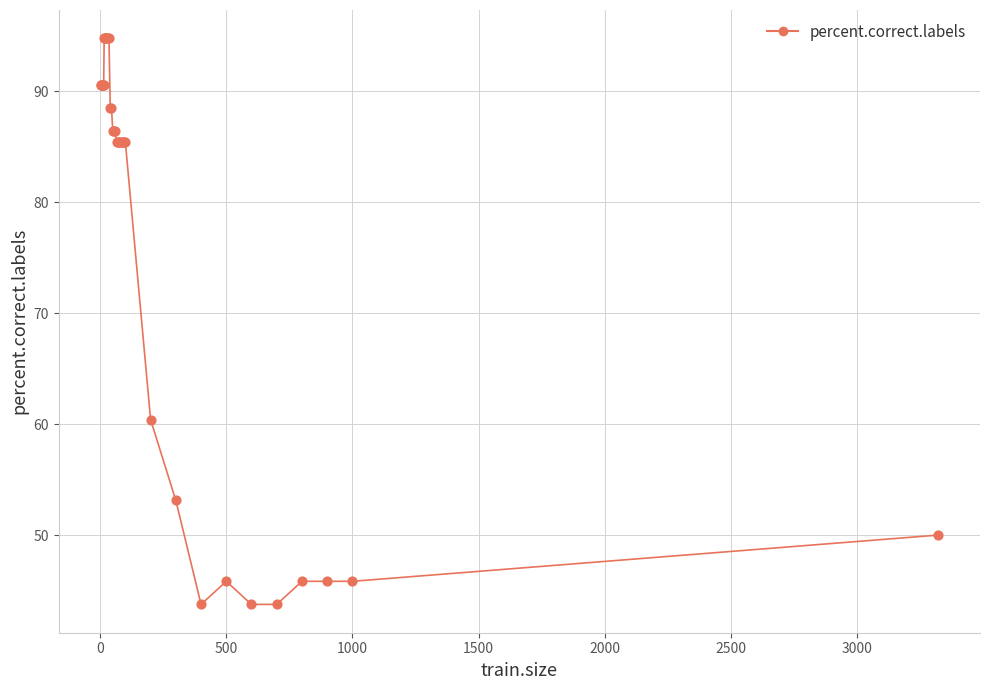

What Y value in the scatter plot is closest to 69?

60.4